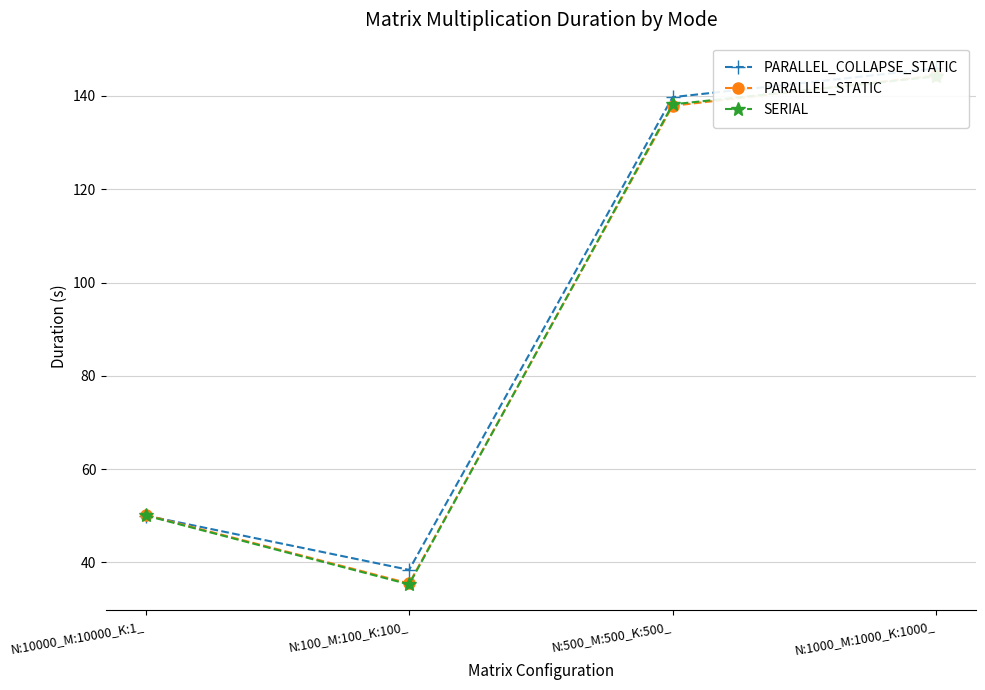

The value of PARALLEL_STATIC at N:100_M:100_K:100_ is 48.2. True or false?

False